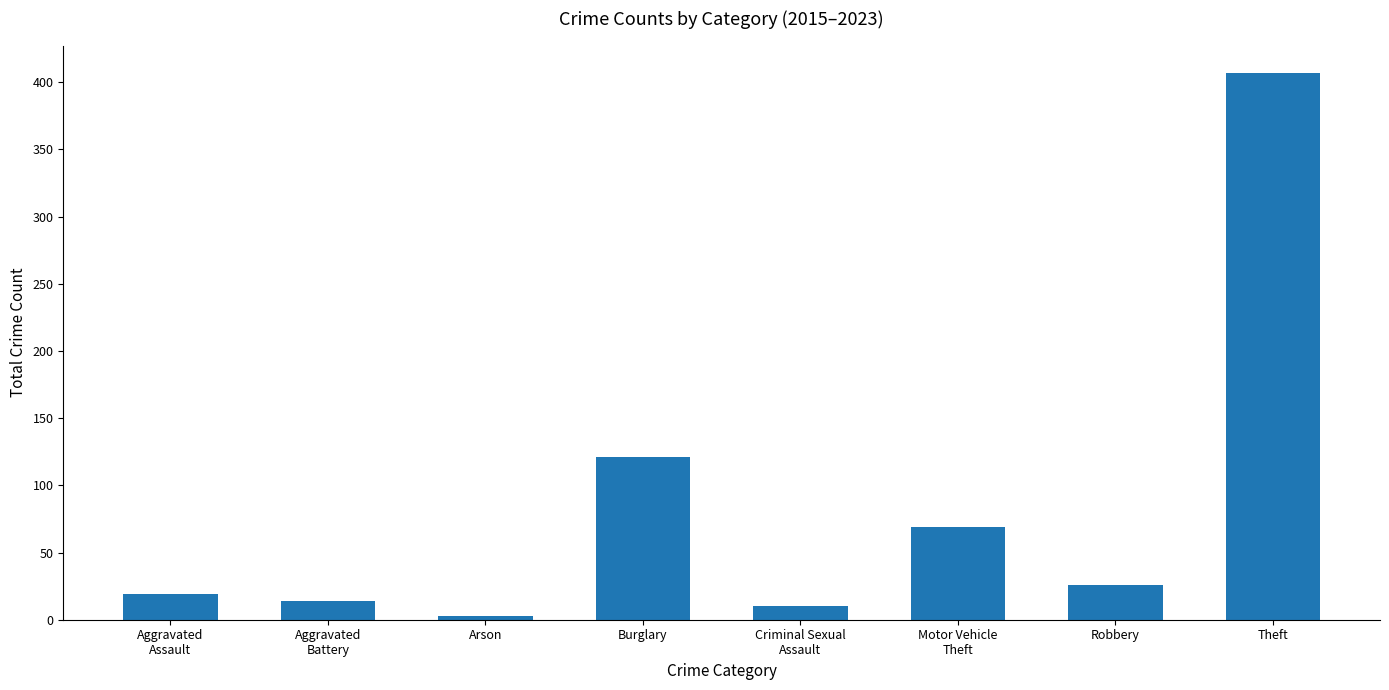

How many values are below 26?

4